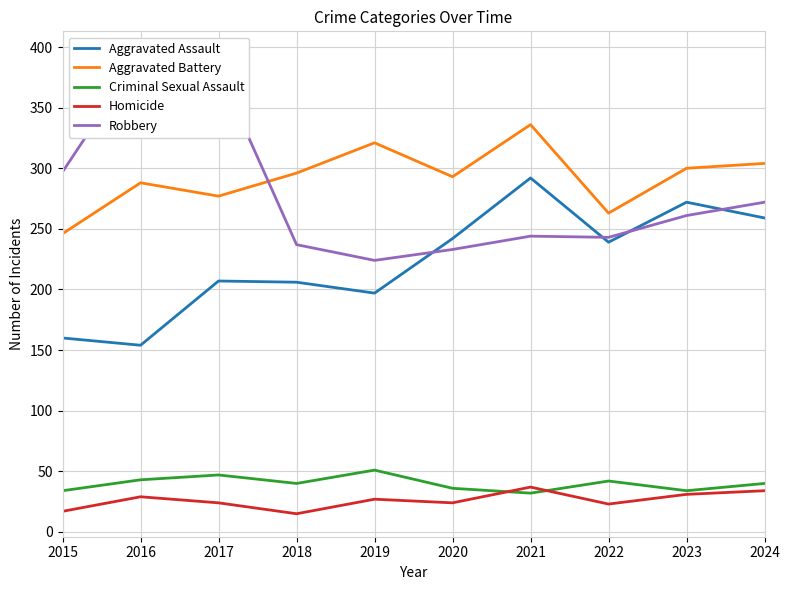

What are all the series names shown in the legend?

Aggravated Assault, Aggravated Battery, Criminal Sexual Assault, Homicide, Robbery